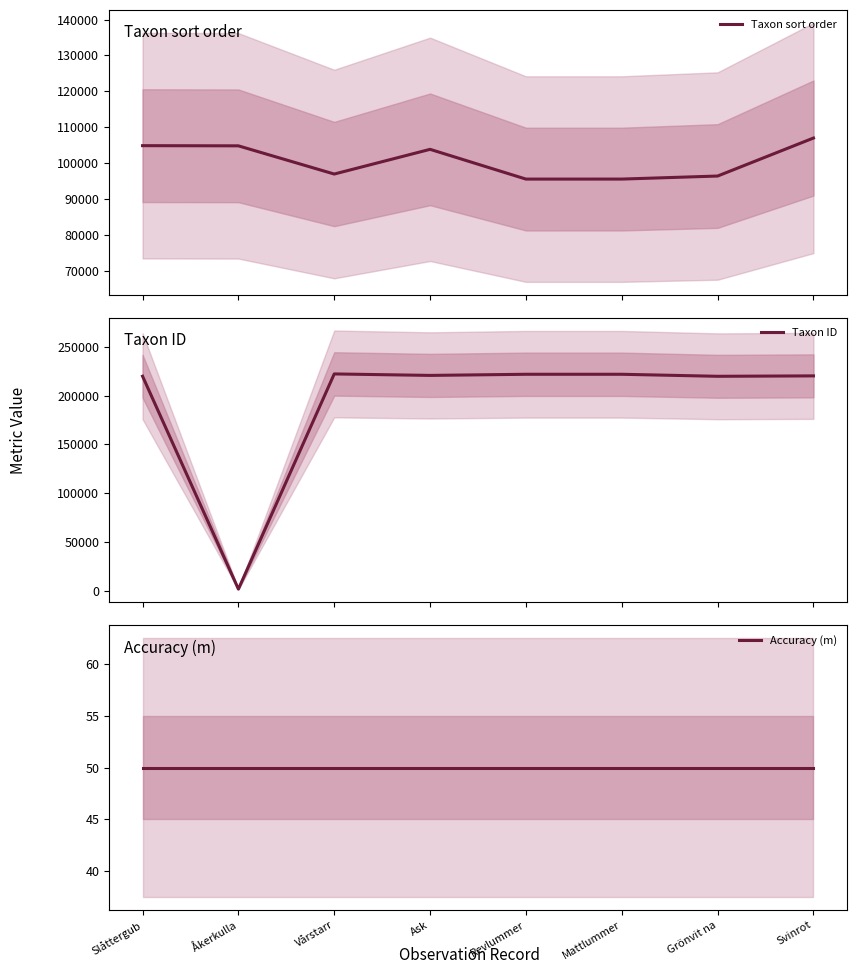

Reading left to right, list all the values displayed in this chart.

Taxon sort order: 104838	104790	96926	103813	95519	95522	96370	106964
Taxon ID: 219955	1855	222295	220785	221945	221946	219875	220299
Accuracy (m): 50	50	50	50	50	50	50	50